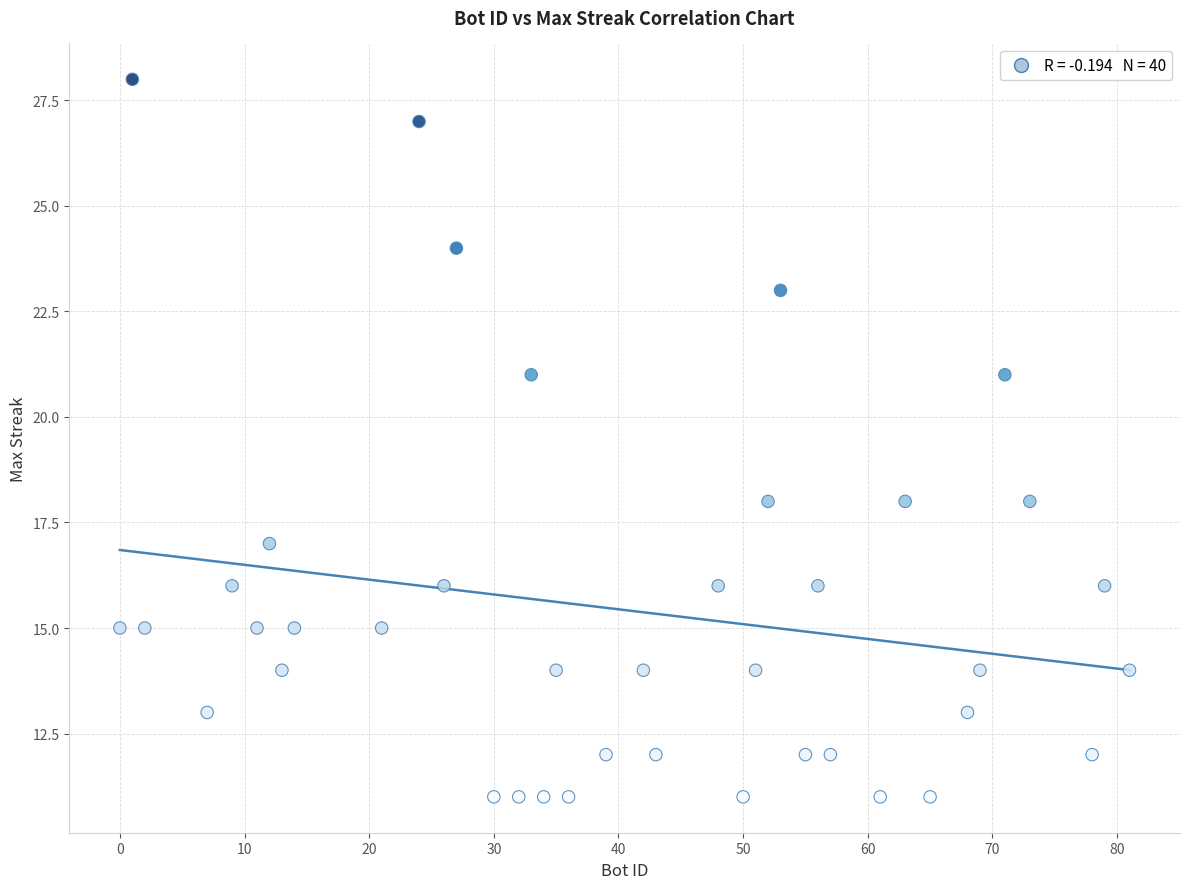

What is the range of Y values (max minus min)?

17